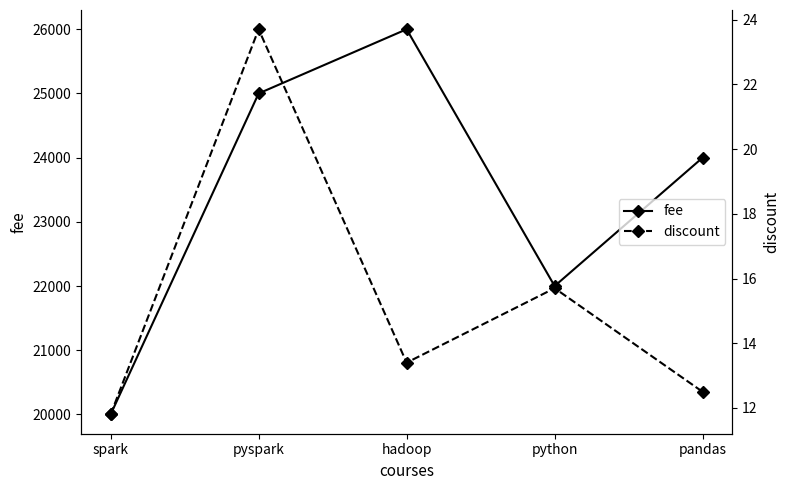

Reading right to left, extract all data points from this chart.

fee: 24000.0	22000.0	26000.0	25000.0	20000.0
discount: 12.5	15.7	13.4	23.7	11.8